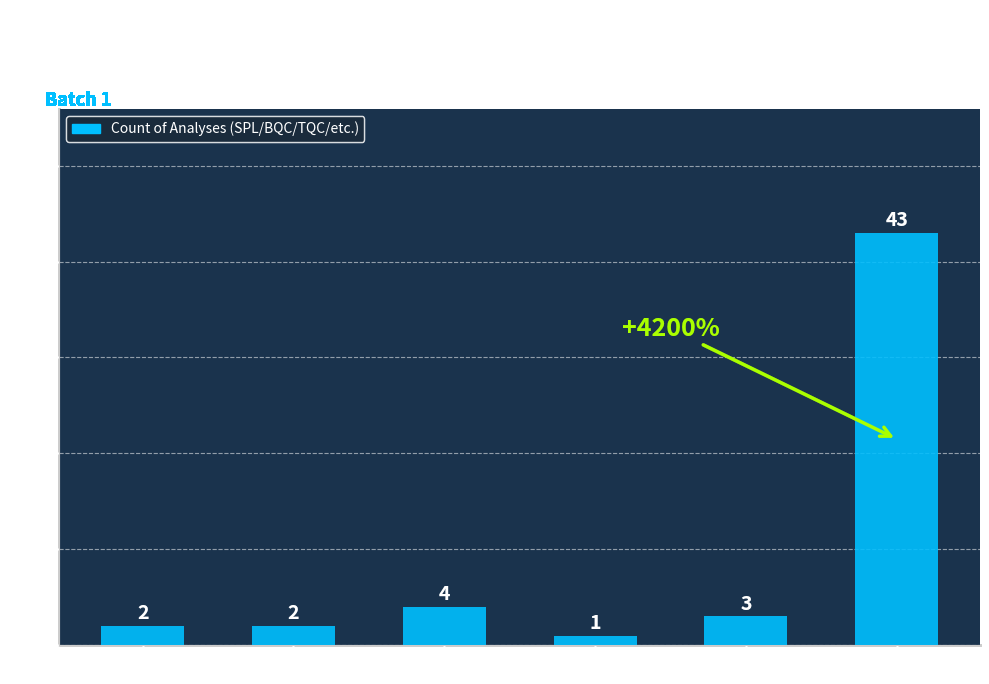

Reading left to right, what are all the values shown in this chart?

2	2	4	1	3	43